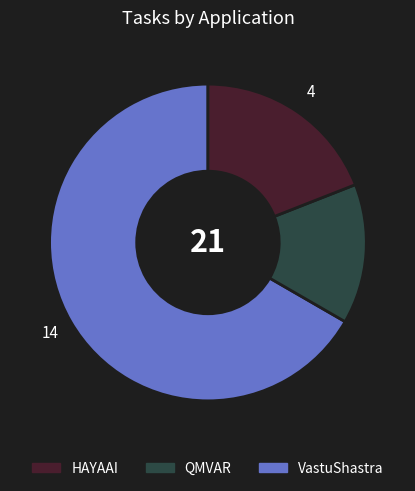

Does any single category account for the majority?

Yes